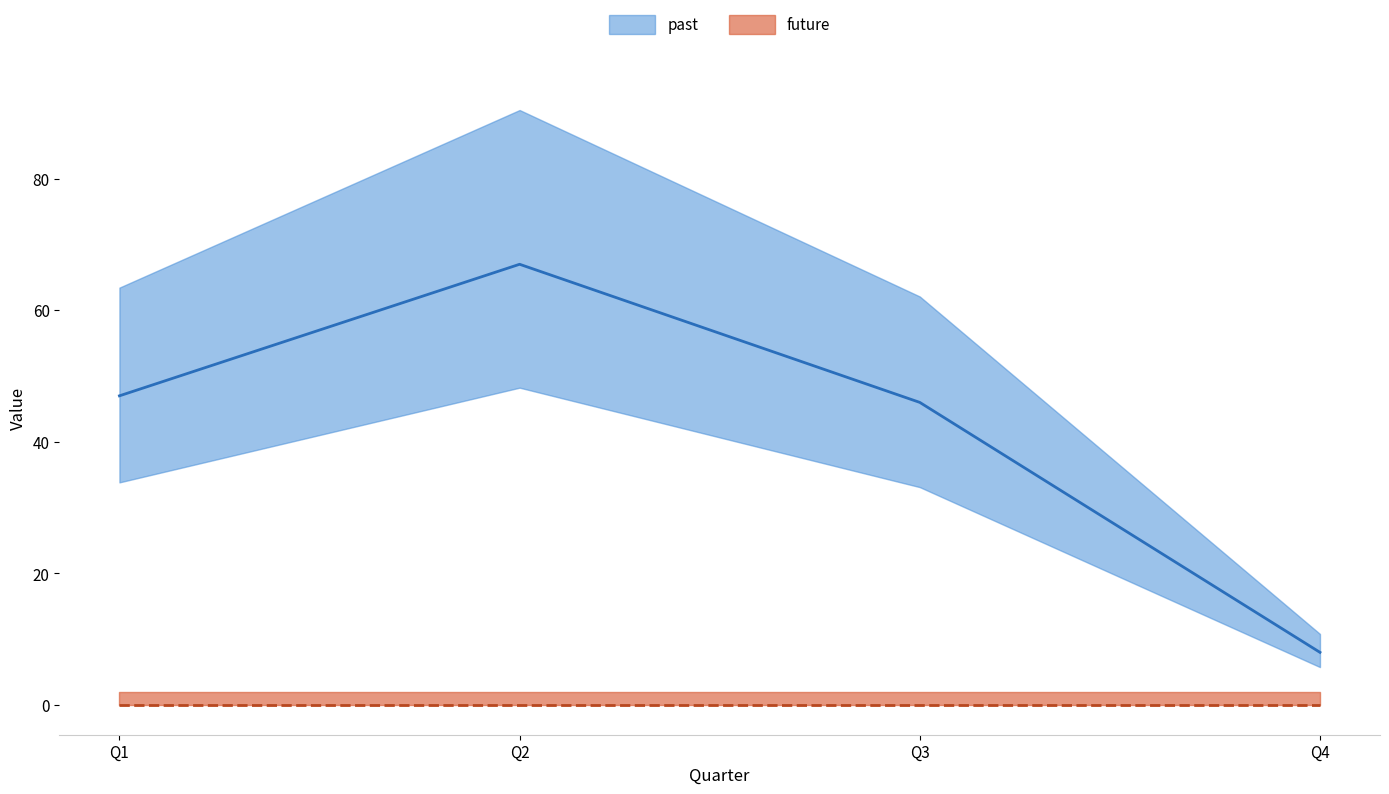

Is it true that the value at Q1 is 25?

False